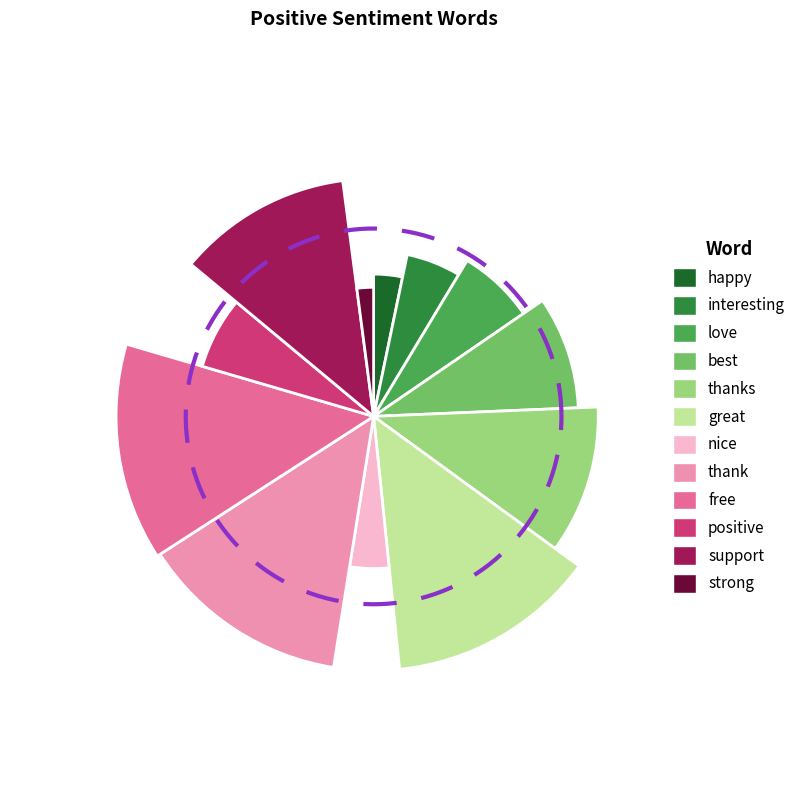

Which has a higher value, thanks or strong?

thanks